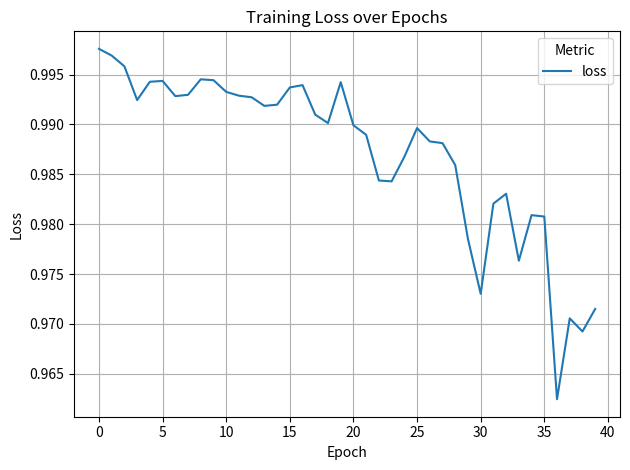

How many lines are shown in the chart?

1